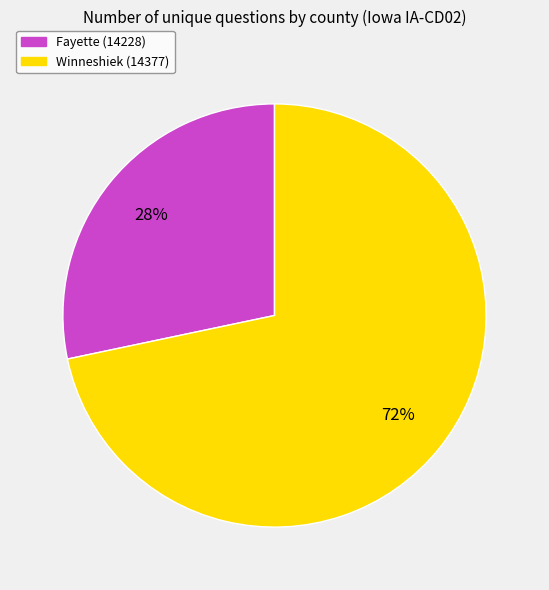

Between Fayette (14228) and Winneshiek (14377), which is larger?

Winneshiek (14377)